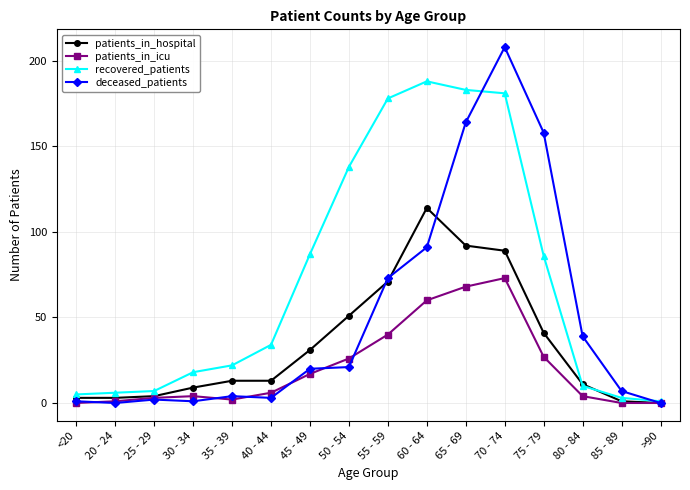

Reading left to right, what are all the values shown in this chart?

patients_in_hospital: 3	3	4	9	13	13	31	51	71	114	92	89	41	11	1	0
patients_in_icu: 0	1	3	4	2	6	17	26	40	60	68	73	27	4	0	0
recovered_patients: 5	6	7	18	22	34	87	138	178	188	183	181	86	10	3	1
deceased_patients: 1	0	2	1	4	3	20	21	73	91	164	208	158	39	7	0